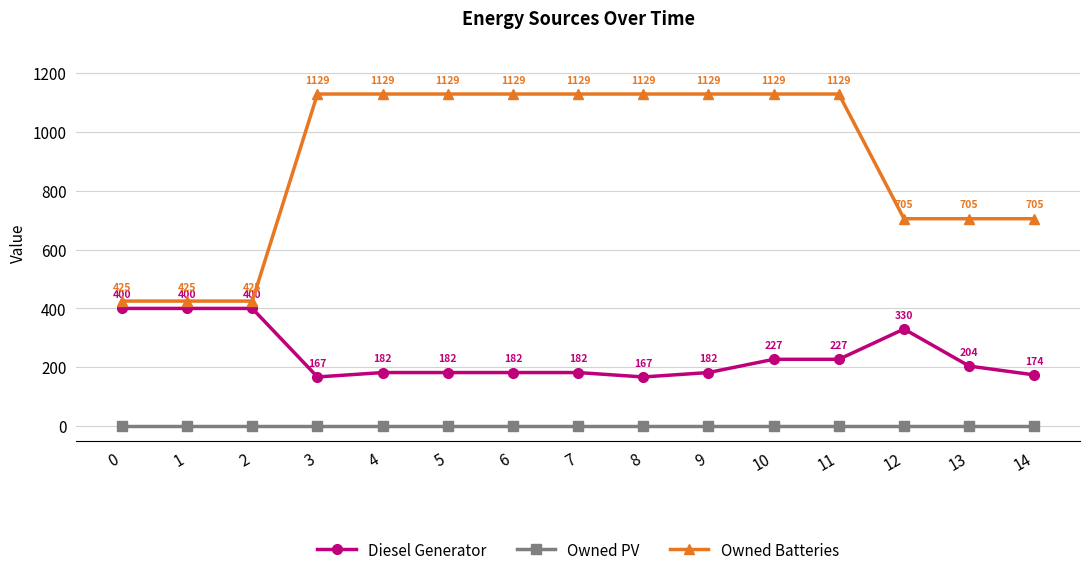

Reading left to right, what are all the values shown in this chart?

Diesel Generator: 400	400	400	167	182	182	182	182	167	182	227	227	330	204	174
Owned PV: 0	0	0	0	0	0	0	0	0	0	0	0	0	0	0
Owned Batteries: 425	425	425	1129	1129	1129	1129	1129	1129	1129	1129	1129	705	705	705